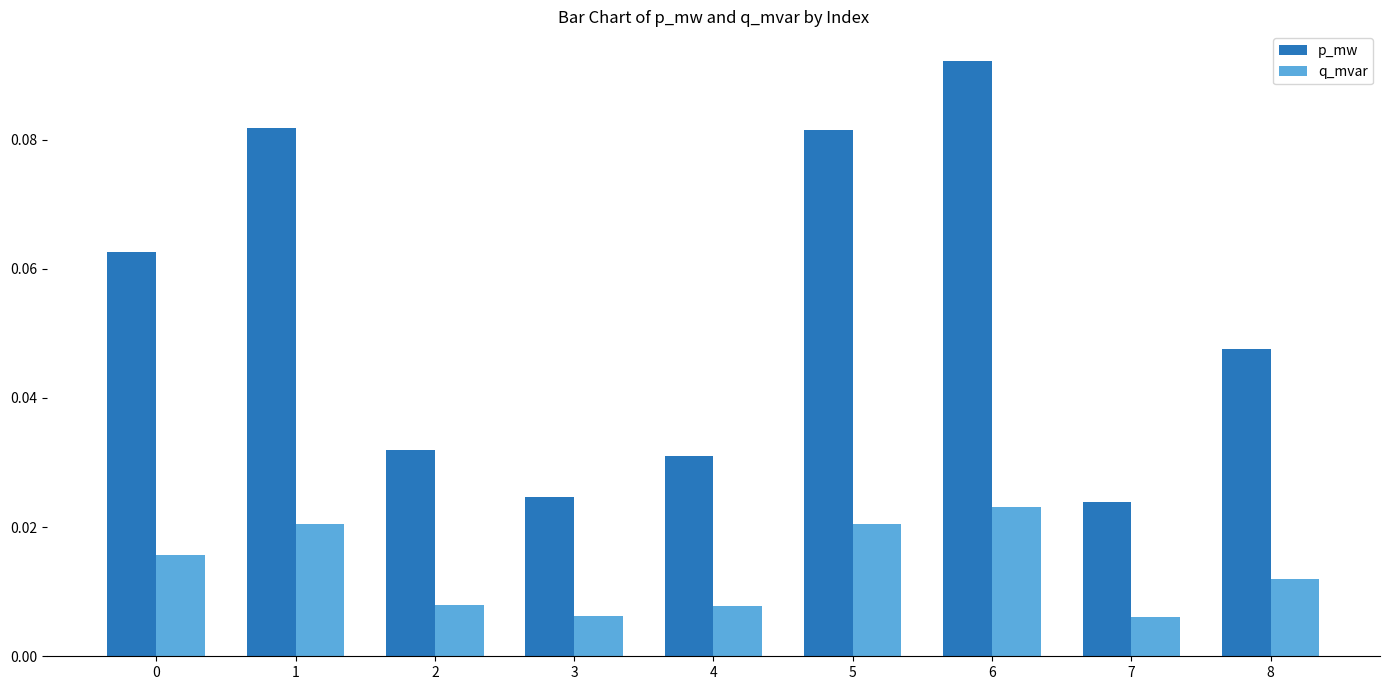

Which series has the largest range (max minus min)?

p_mw